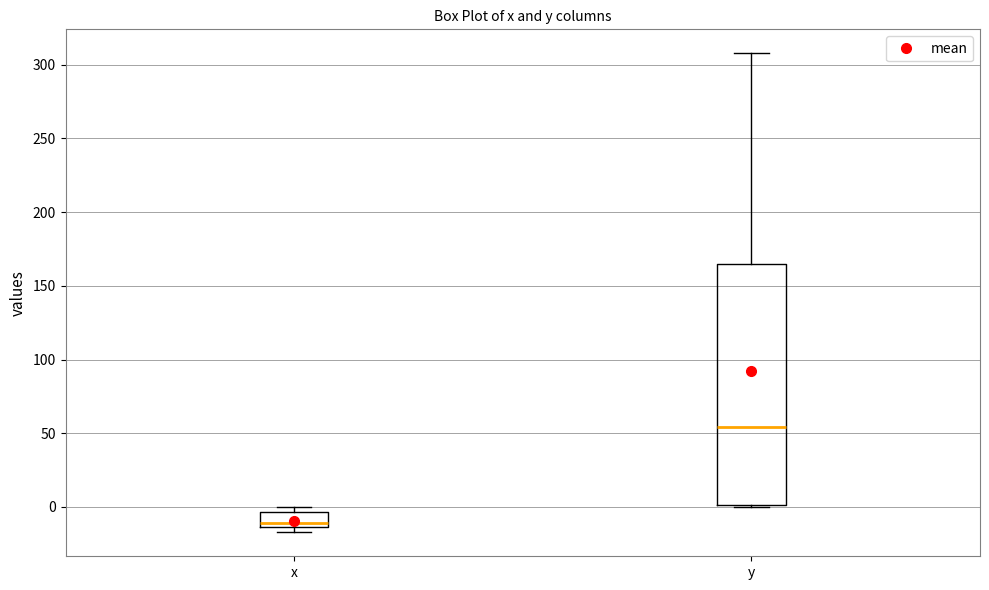

Where does the upper whisker of the box for y end on the y-axis? The values are not printed on the chart, so give them approximately, as read against the axis.

310